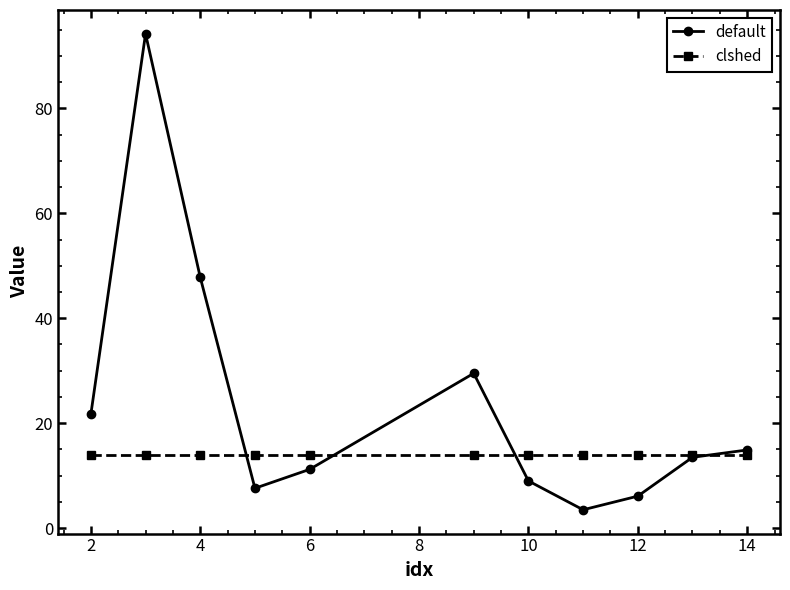

What is the value of the clshed point at the 3rd from the left?

14.0